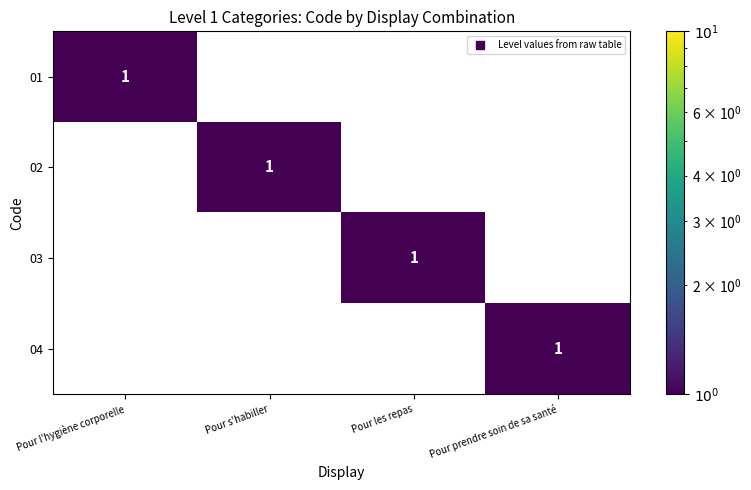

The 02 series shows 0 at Pour les repas. True or false?

True